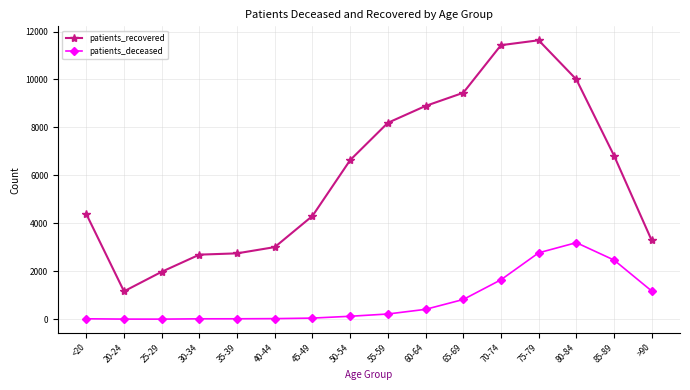

How many lines are shown in the chart?

2